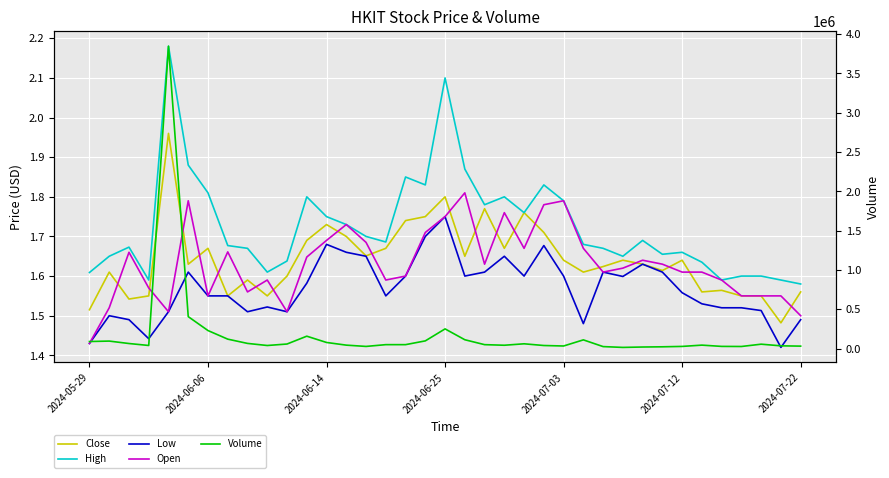

Is it true that Close equals 1.6 at 29?

True